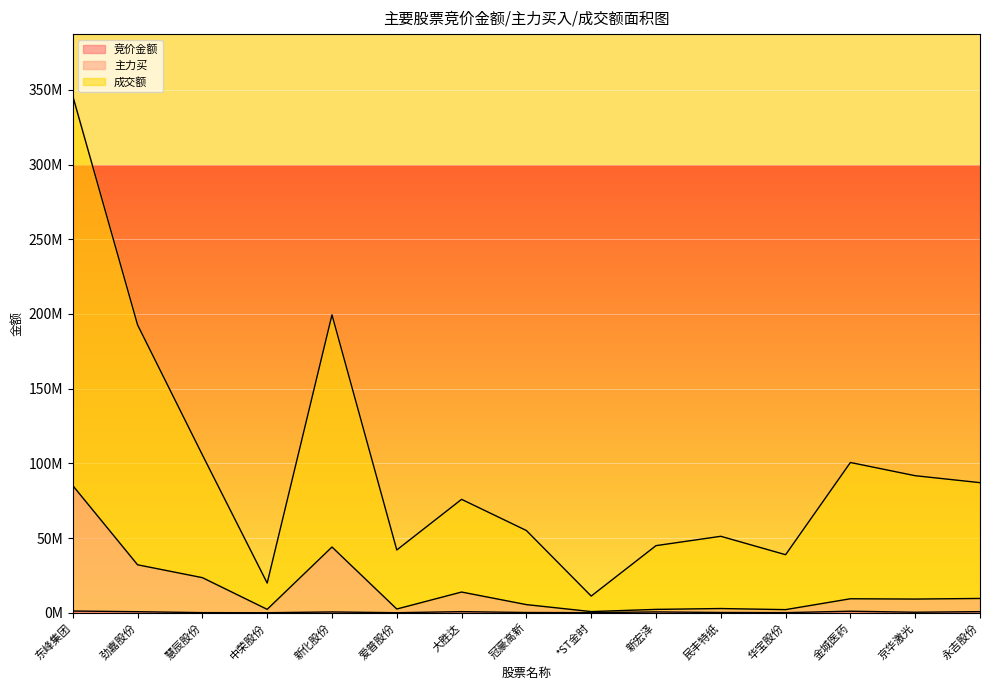

Rank the series by their maximum value, from lowest to highest.

竞价金额, 主力买, 成交额